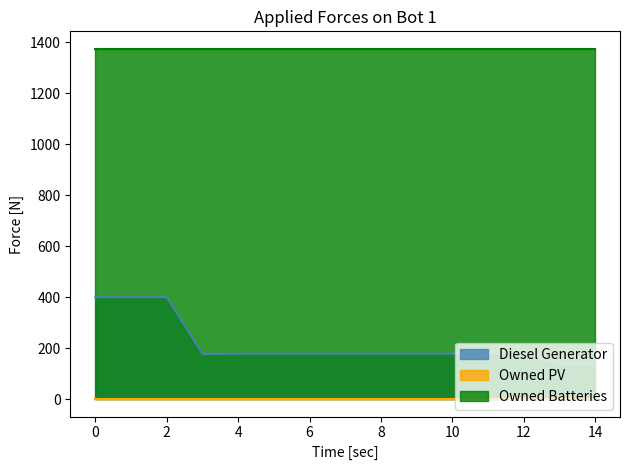

List the series in order of their peak value, highest first.

Owned Batteries, Diesel Generator, Owned PV